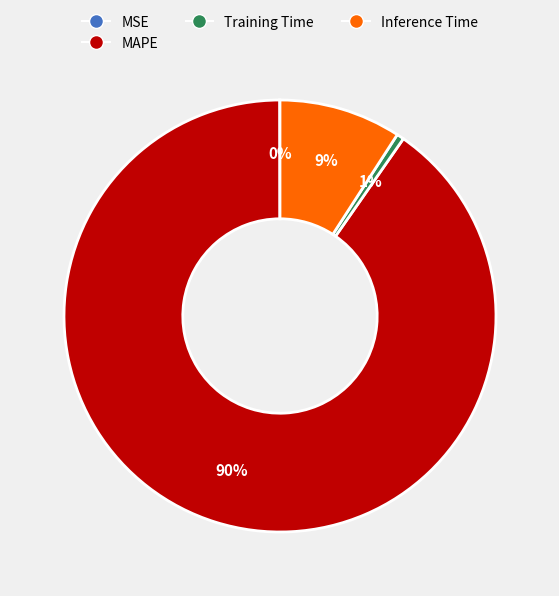

To the nearest percent, what is the average slice percentage?

25%